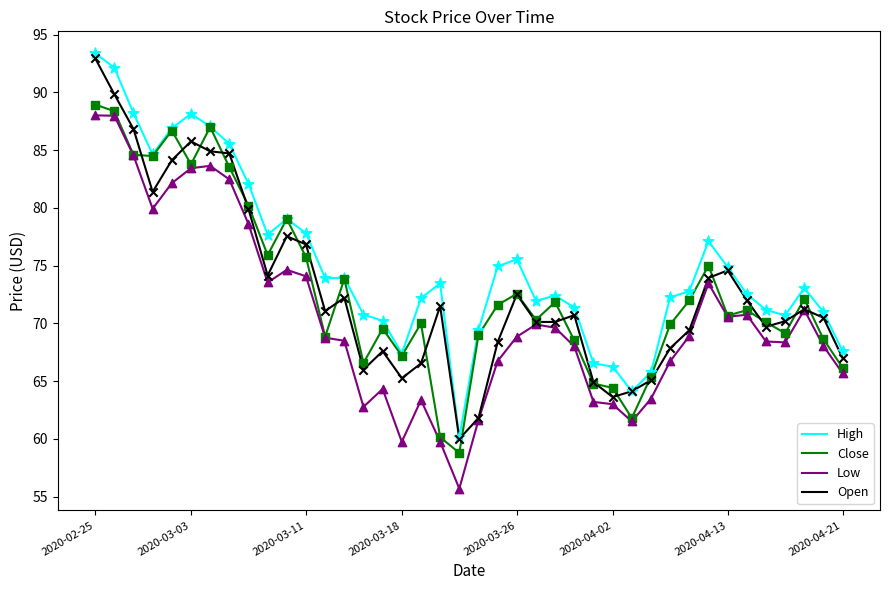

Which series has the largest total across all categories?

High